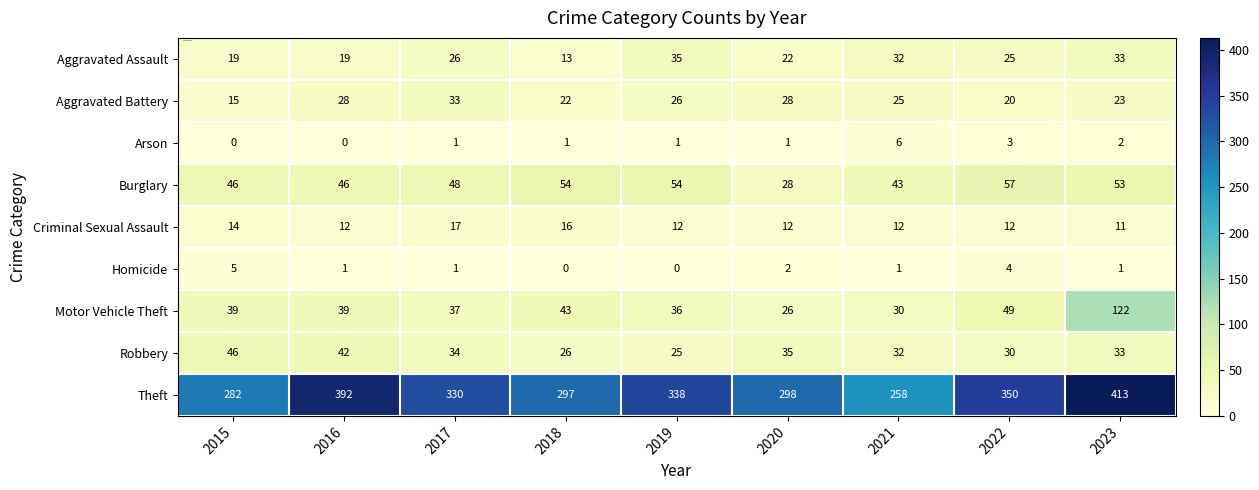

Rank the categories by Theft value from highest to lowest.

2023, 2016, 2022, 2019, 2017, 2020, 2018, 2015, 2021